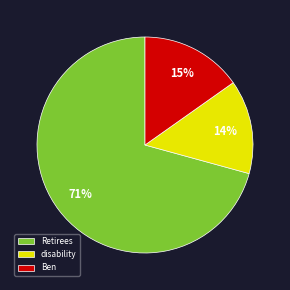

Count the number of slices in the pie.

3